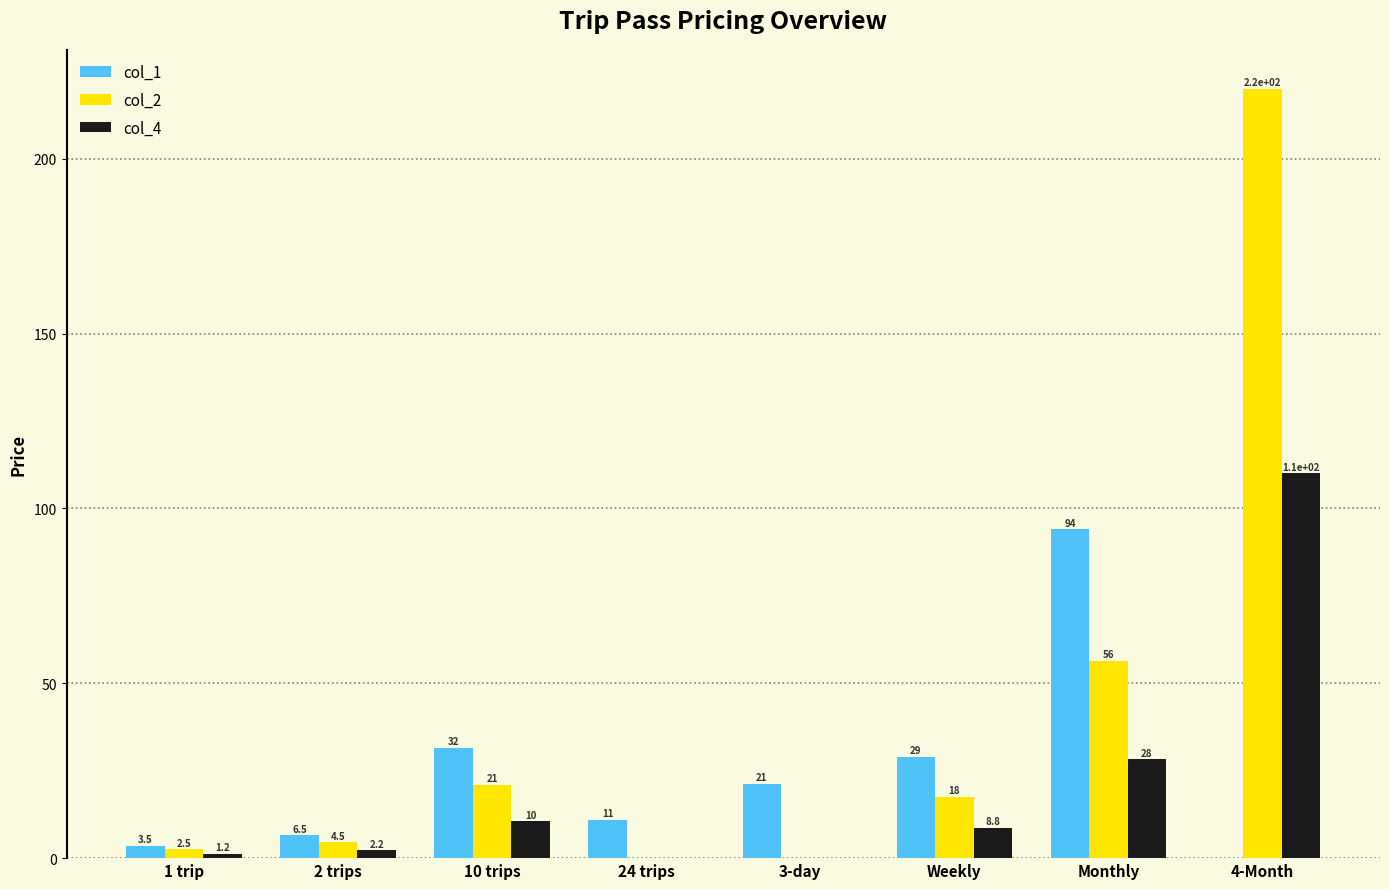

At which category does the chart reach its peak across all series?

4-Month